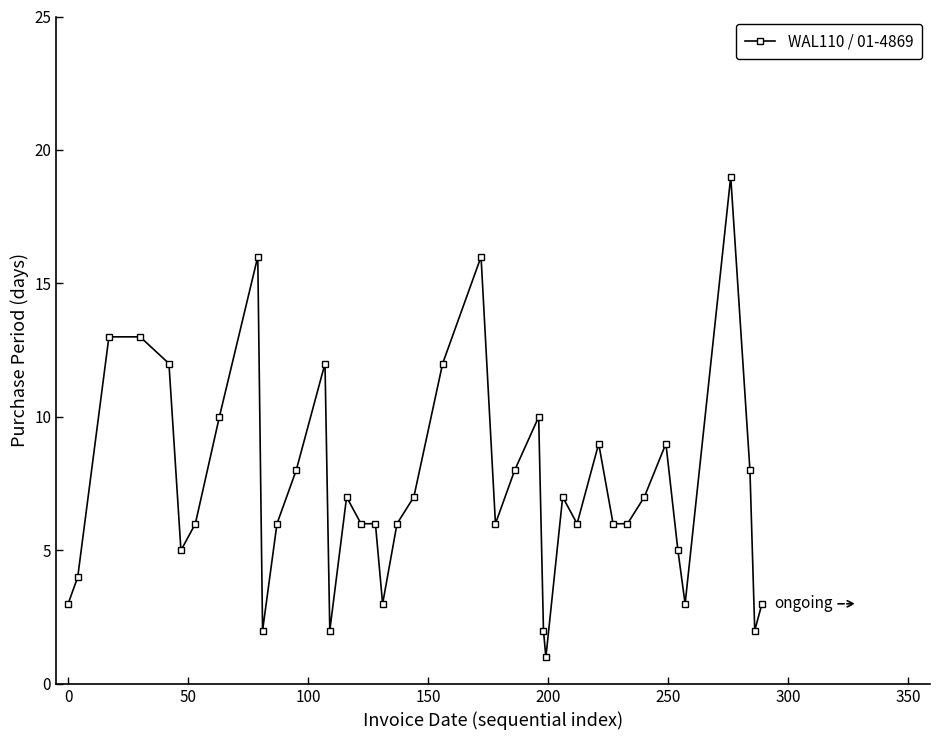

What is the difference between the maximum and minimum values?

18